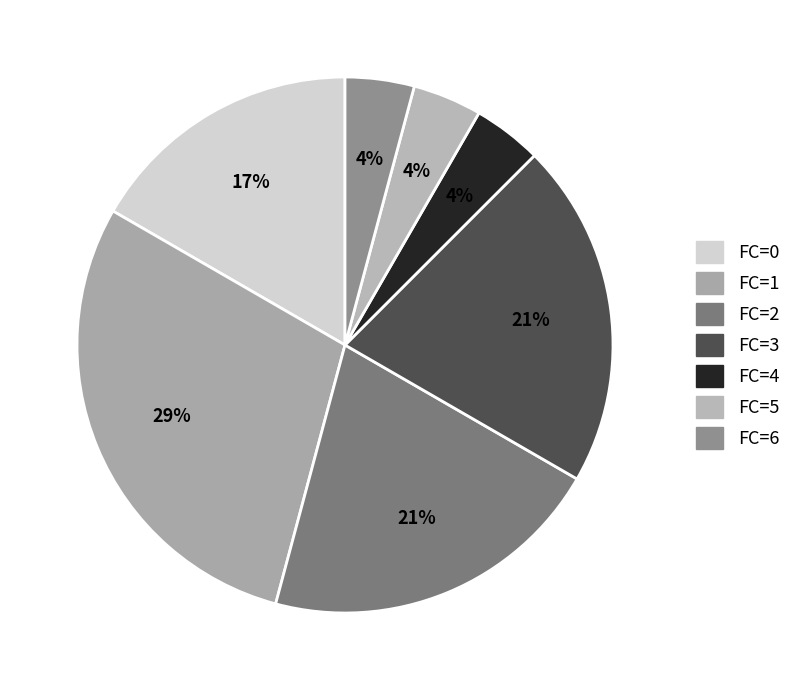

What is the total percentage of FC=4 and FC=3?

25.0%